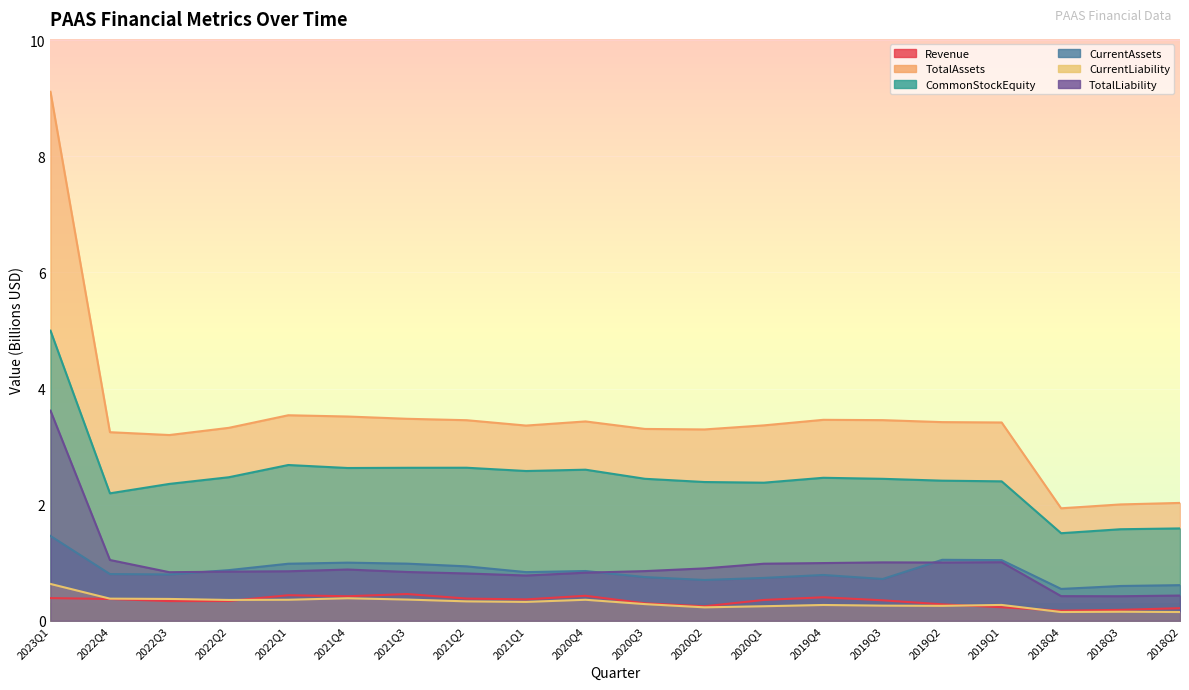

At how many categories does at least one series exceed 7?

1